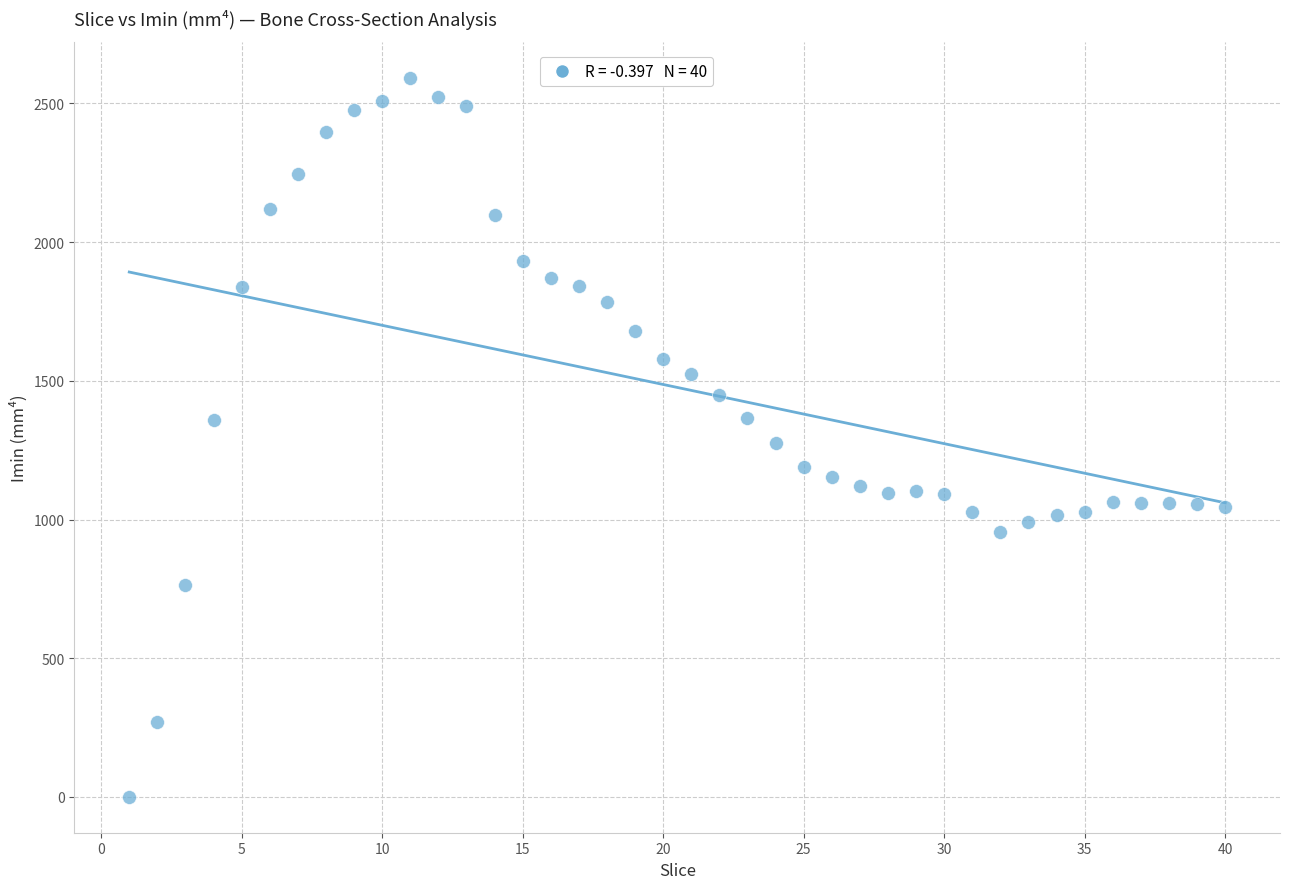

What is the range of X values (max minus min)?

39.0